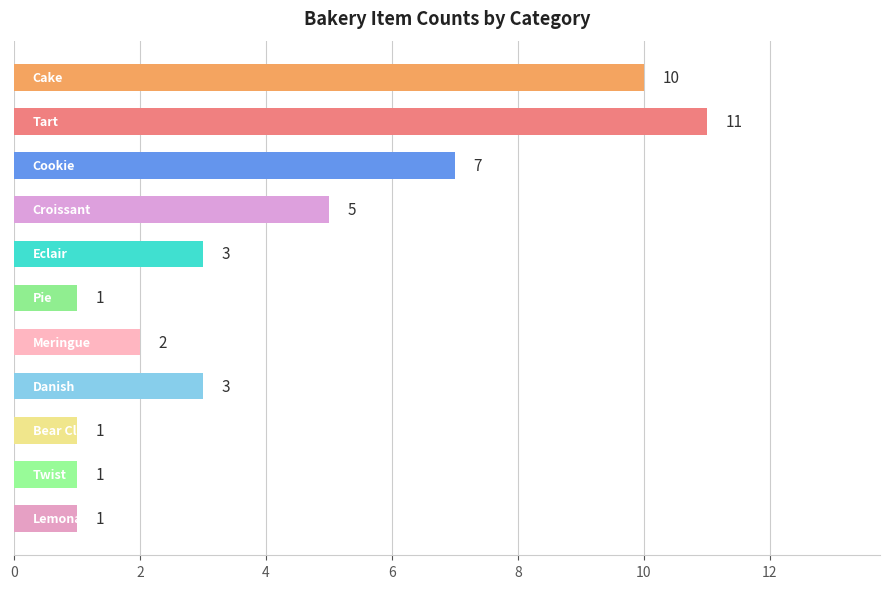

What is the value of the 4th bar from the top?

5